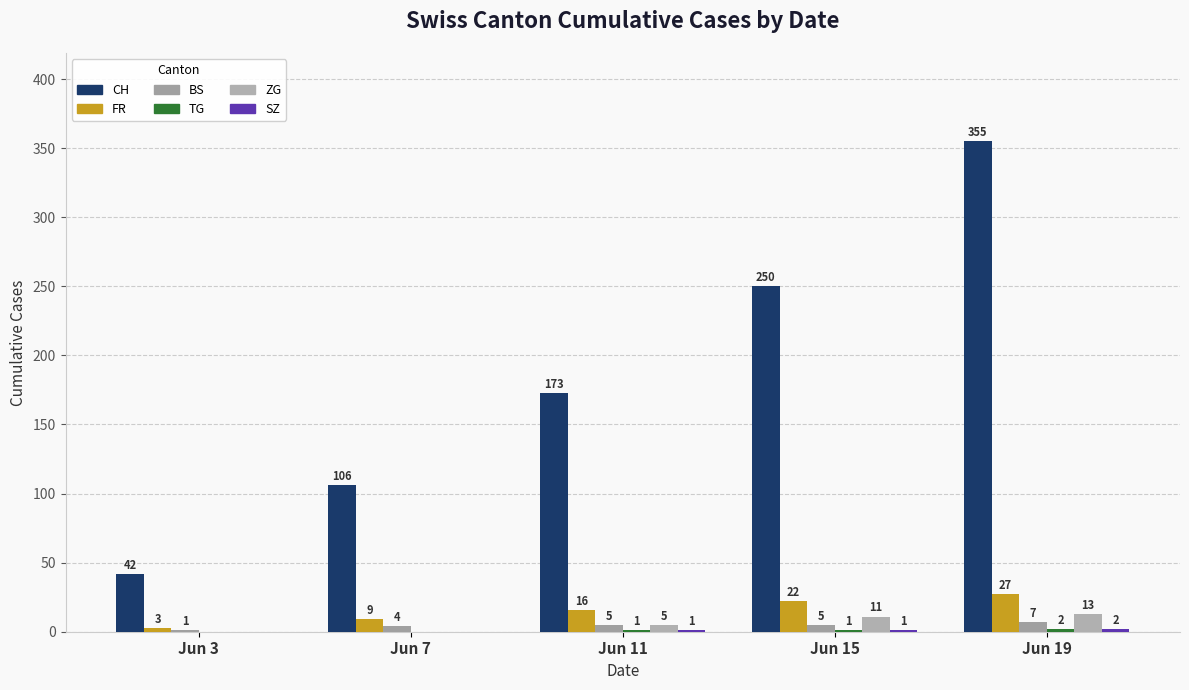

At Jun 19, list the series in order from smallest to largest.

TG, SZ, BS, ZG, FR, CH